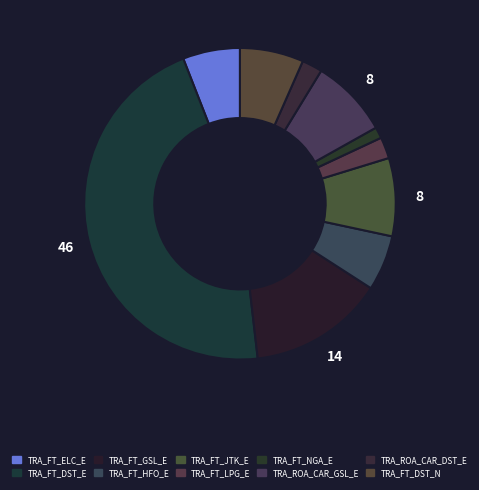

Count the number of slices in the pie.

10